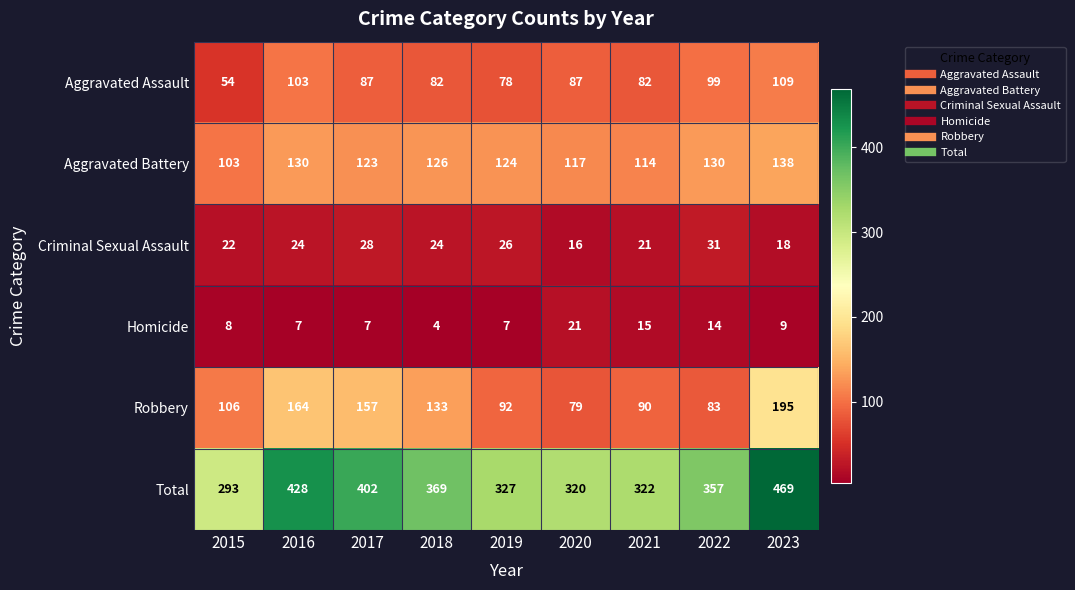

What is the spread (max minus min) of values at 2023?

460